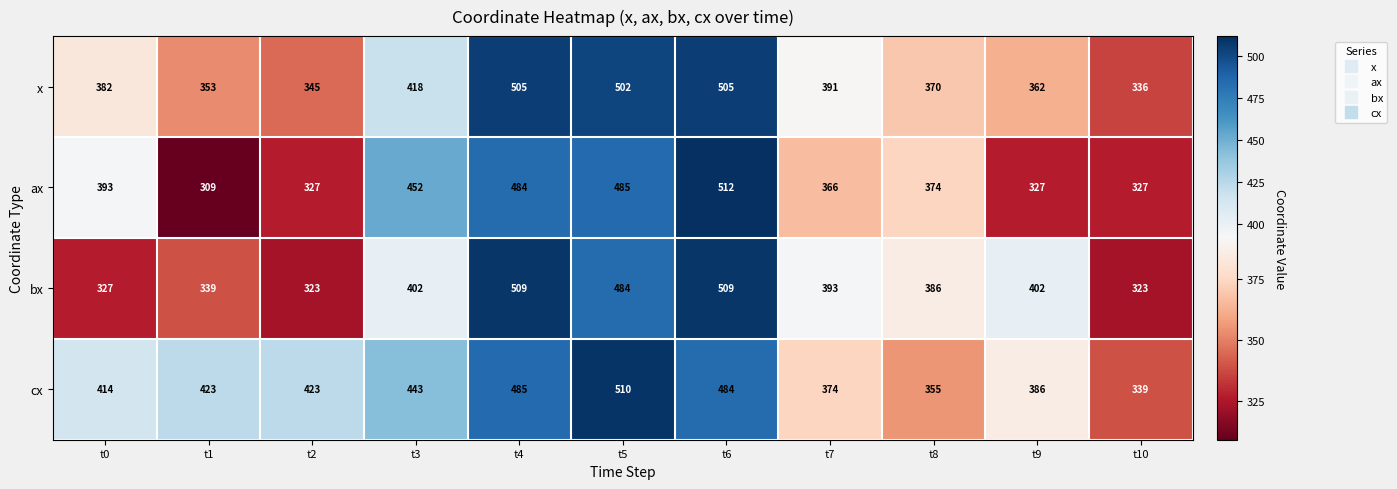

How many series are shown in this chart?

4